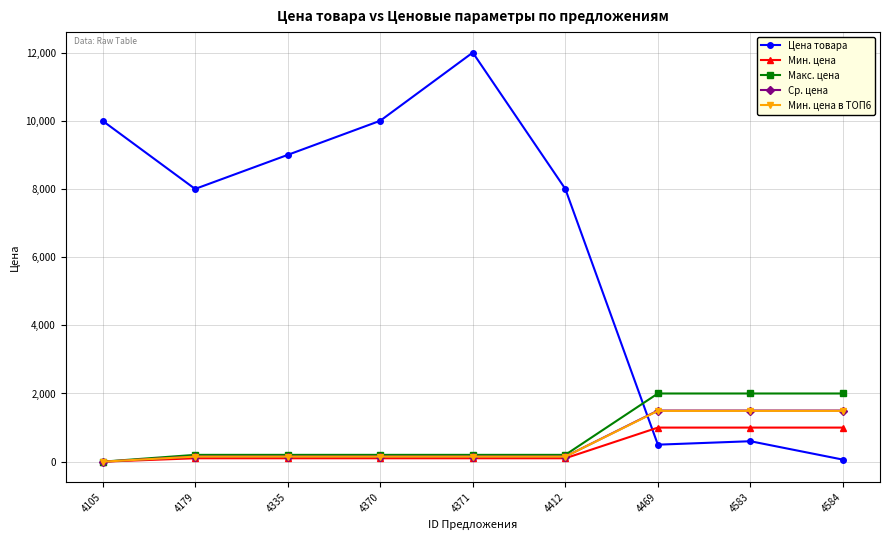

What is the sum of all Мин. цена в ТОП6 values?

5210